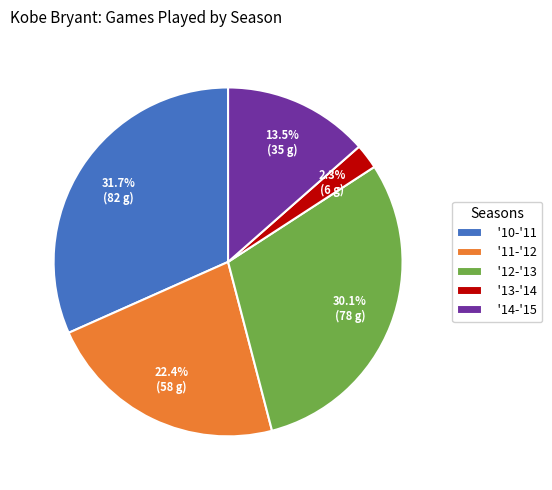

What is the ratio of the value at '11-'12 to the value at '13-'14?

9.7